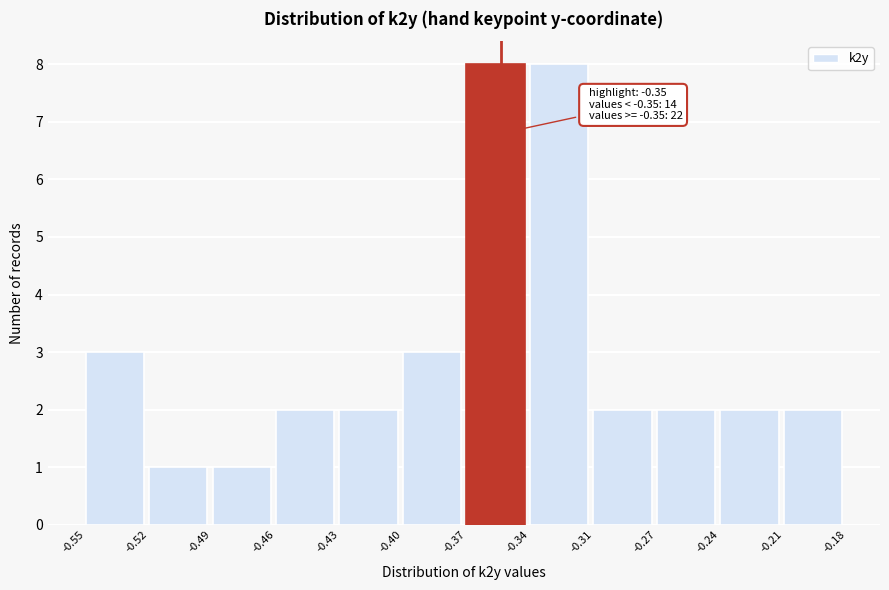

Reading left to right, what are all the values shown in this chart?

3	1	1	2	2	3	8	8	2	2	2	2